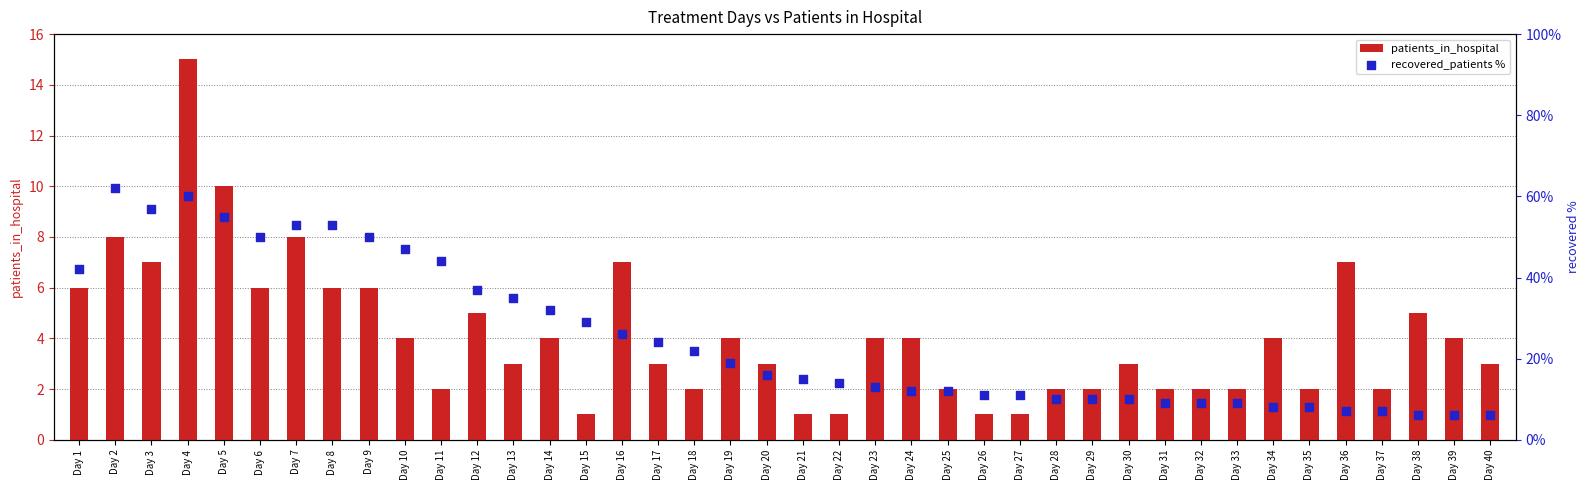

Which series contains the lowest Y value?

patients_in_hospital